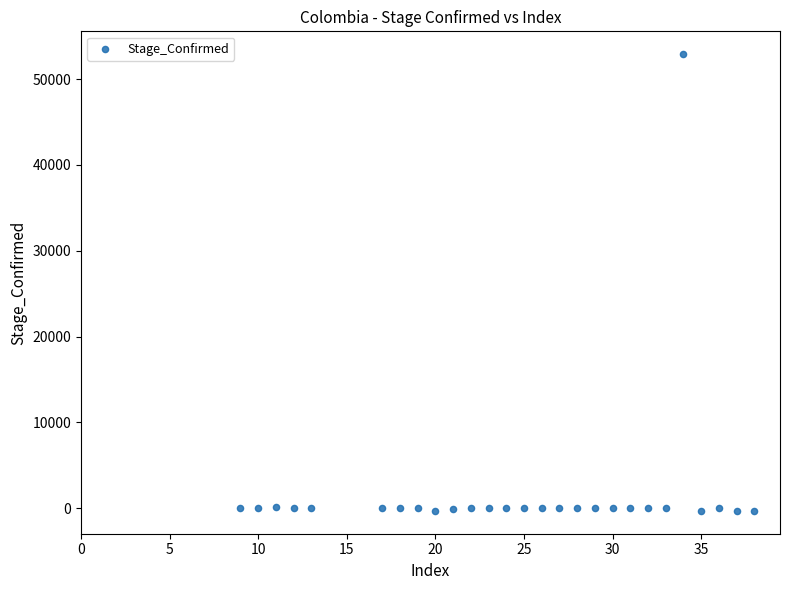

What is the range of X values (max minus min)?

29